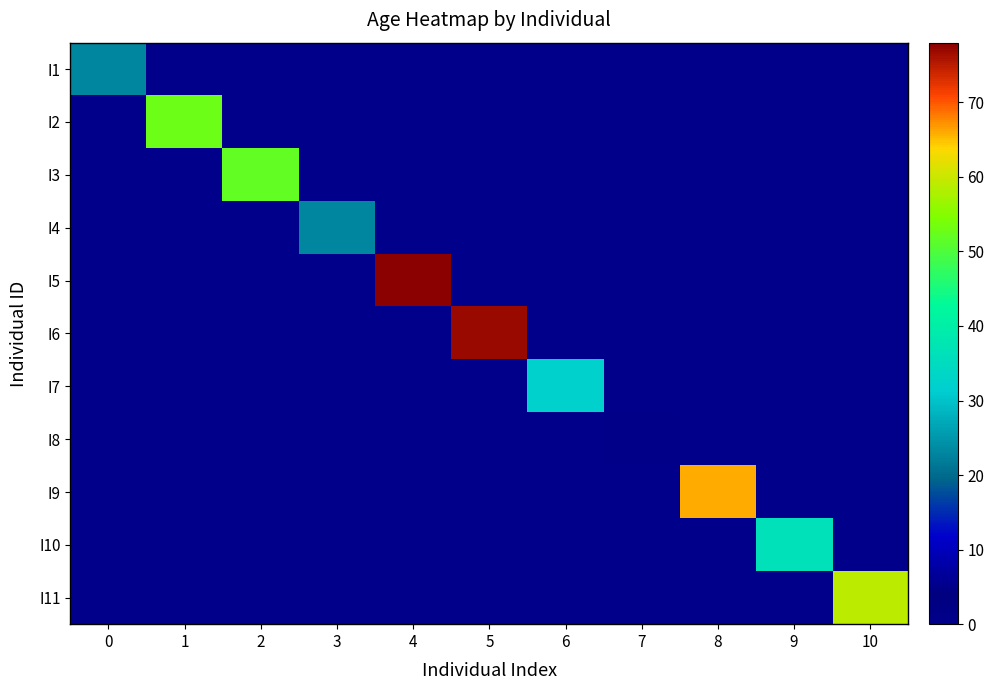

At how many categories does at least one series exceed 70?

2